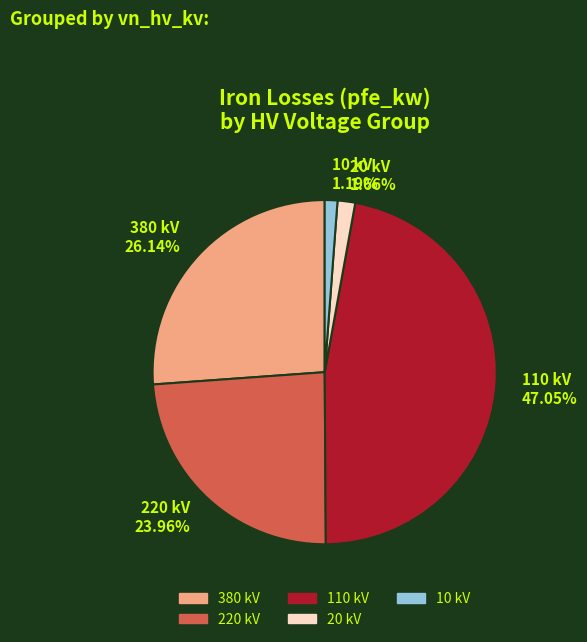

How many segments does this pie chart have?

5